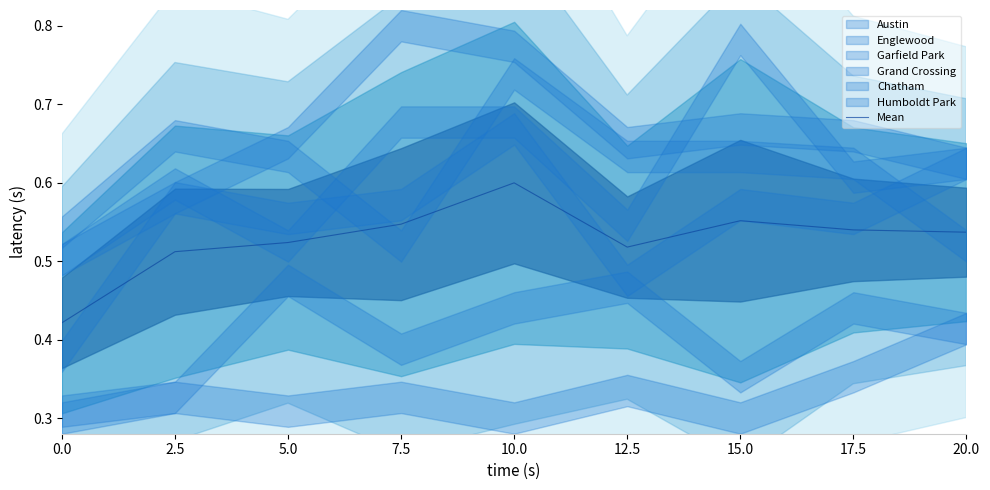

Reading left to right, extract all data points from this chart.

0.4	0.5	0.5	0.5	0.6	0.5	0.6	0.5	0.5